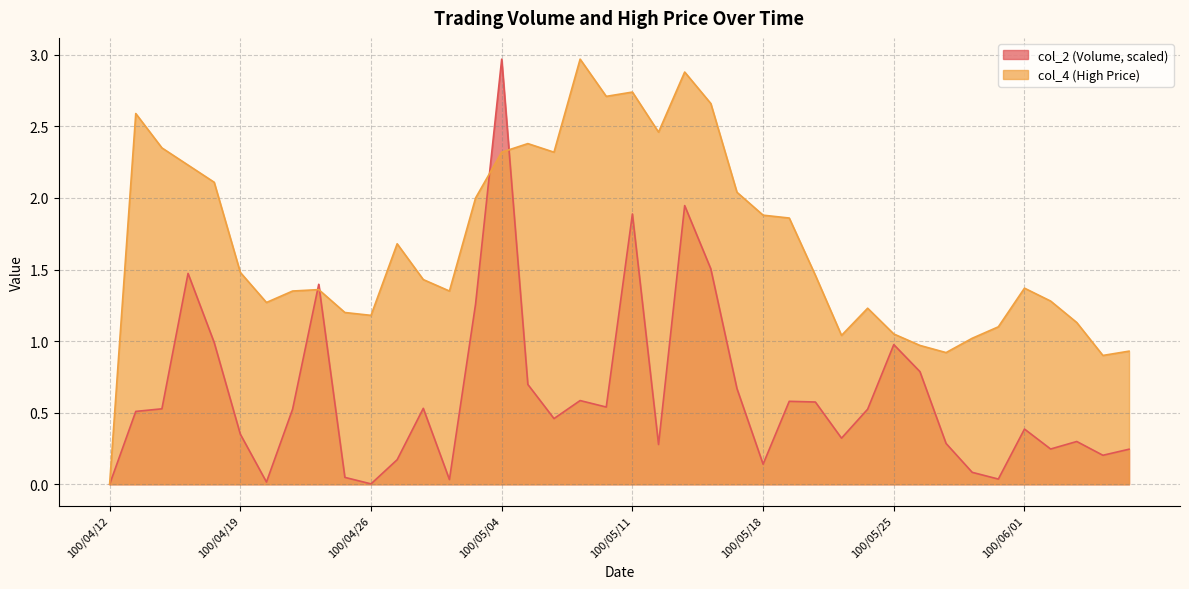

What position from the right is 100/05/03?

26